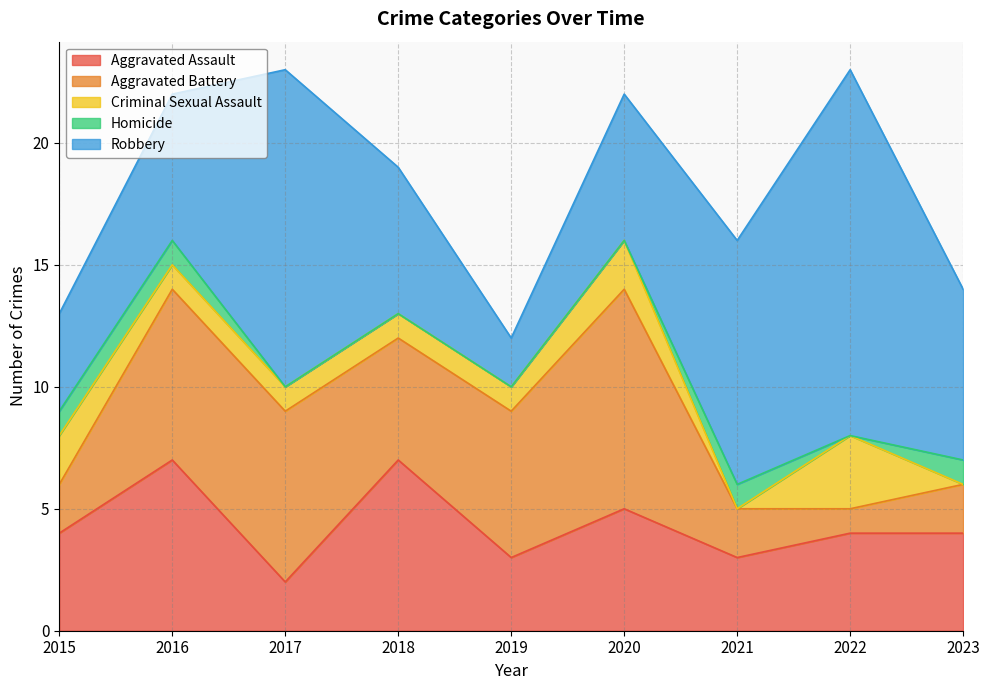

Rank the series by their maximum value, from lowest to highest.

Homicide, Criminal Sexual Assault, Aggravated Assault, Aggravated Battery, Robbery